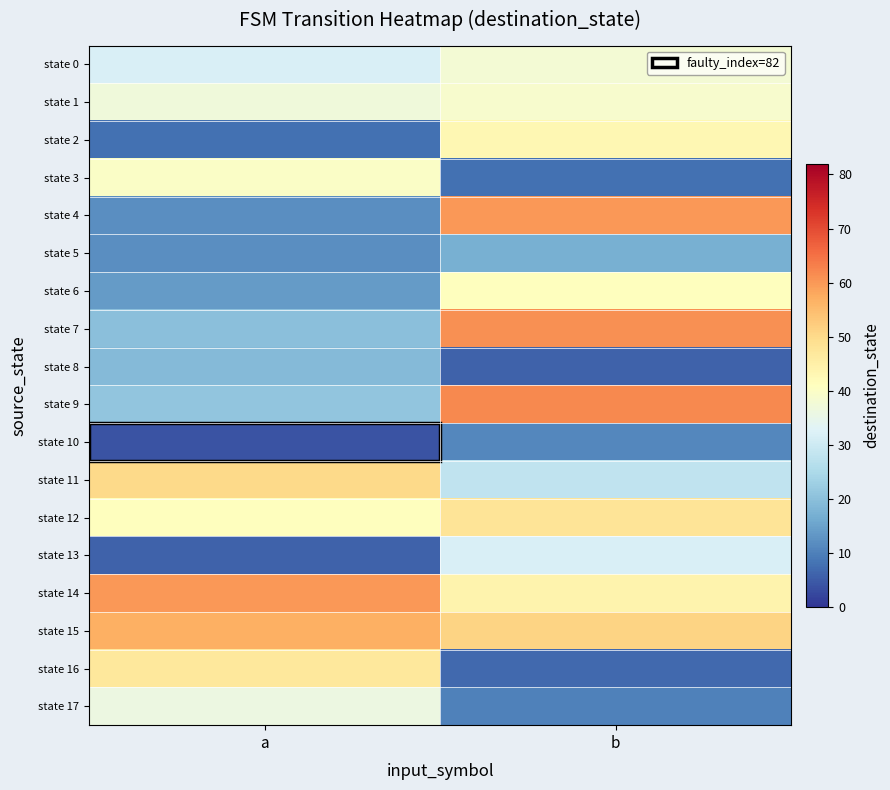

At how many categories does at least one series exceed 19?

2